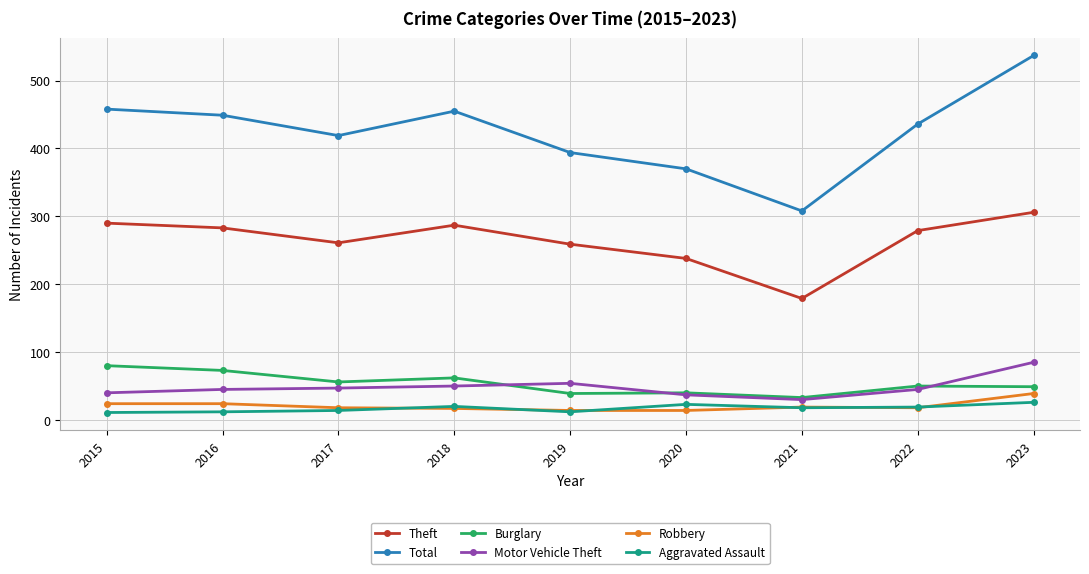

True or false: Aggravated Assault and Theft intersect in this chart.

False